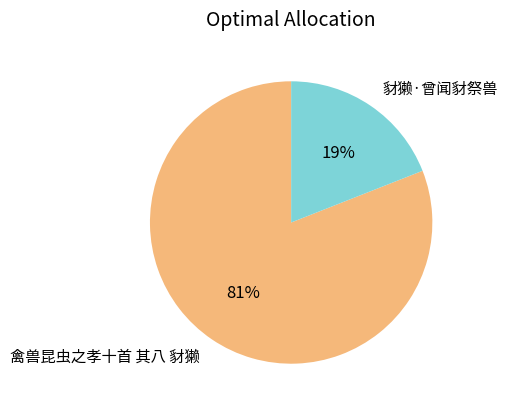

How many segments does this pie chart have?

2